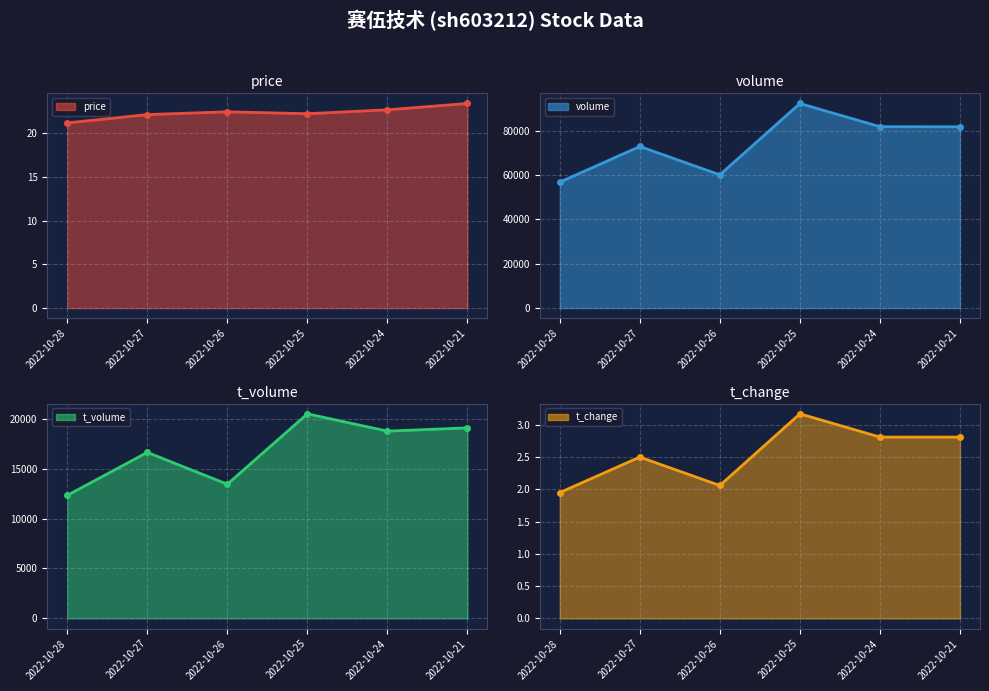

What is the value of the t_change point at the 2nd from the left?

2.5